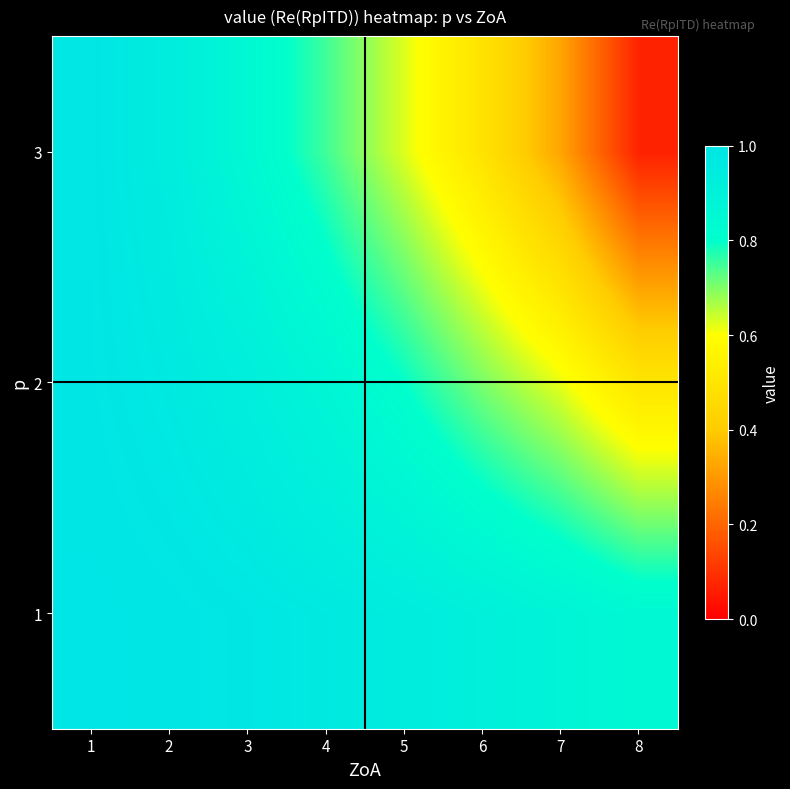

Which category has the lowest value across all series?

8